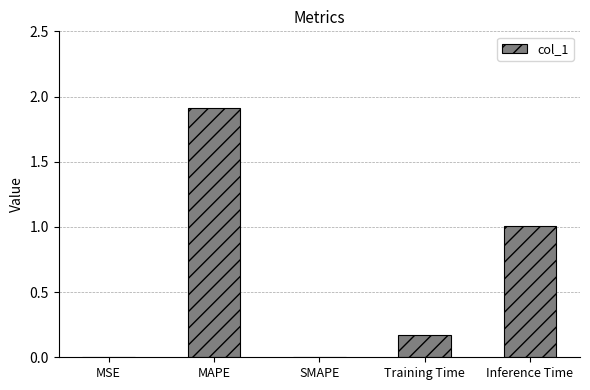

What is the difference between the values at MAPE and SMAPE?

1.9